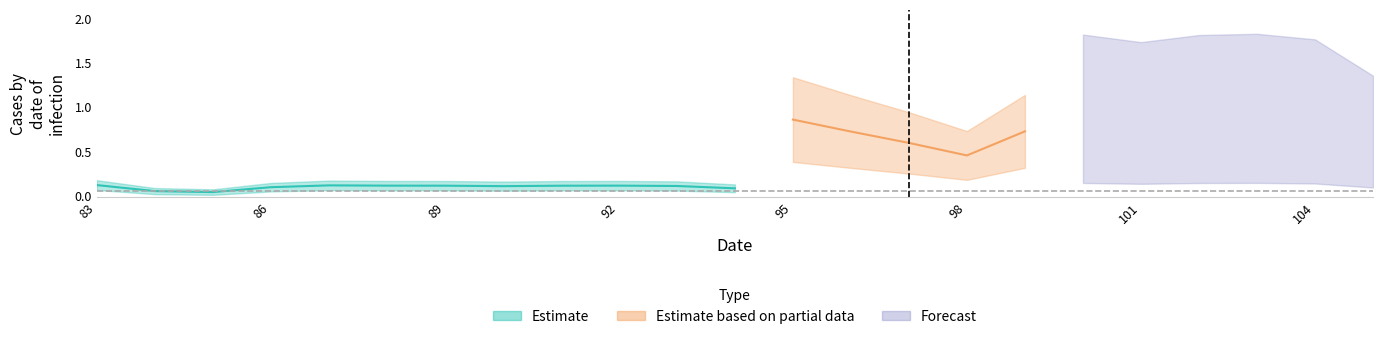

How many lines are shown in the chart?

3